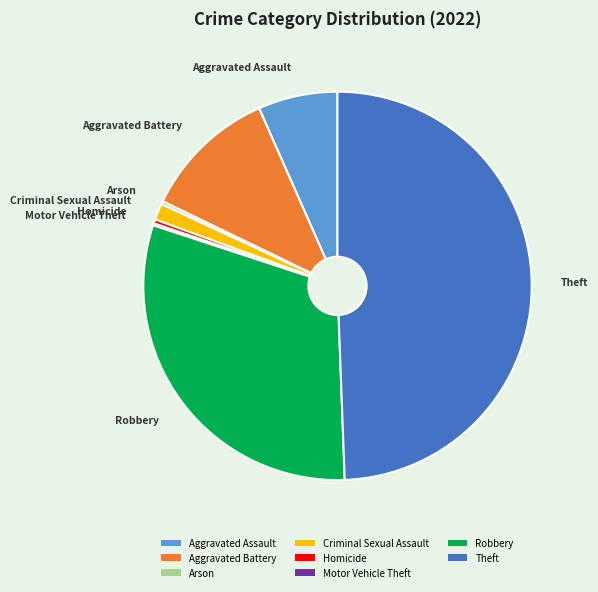

Is Aggravated Battery the majority of the pie?

No